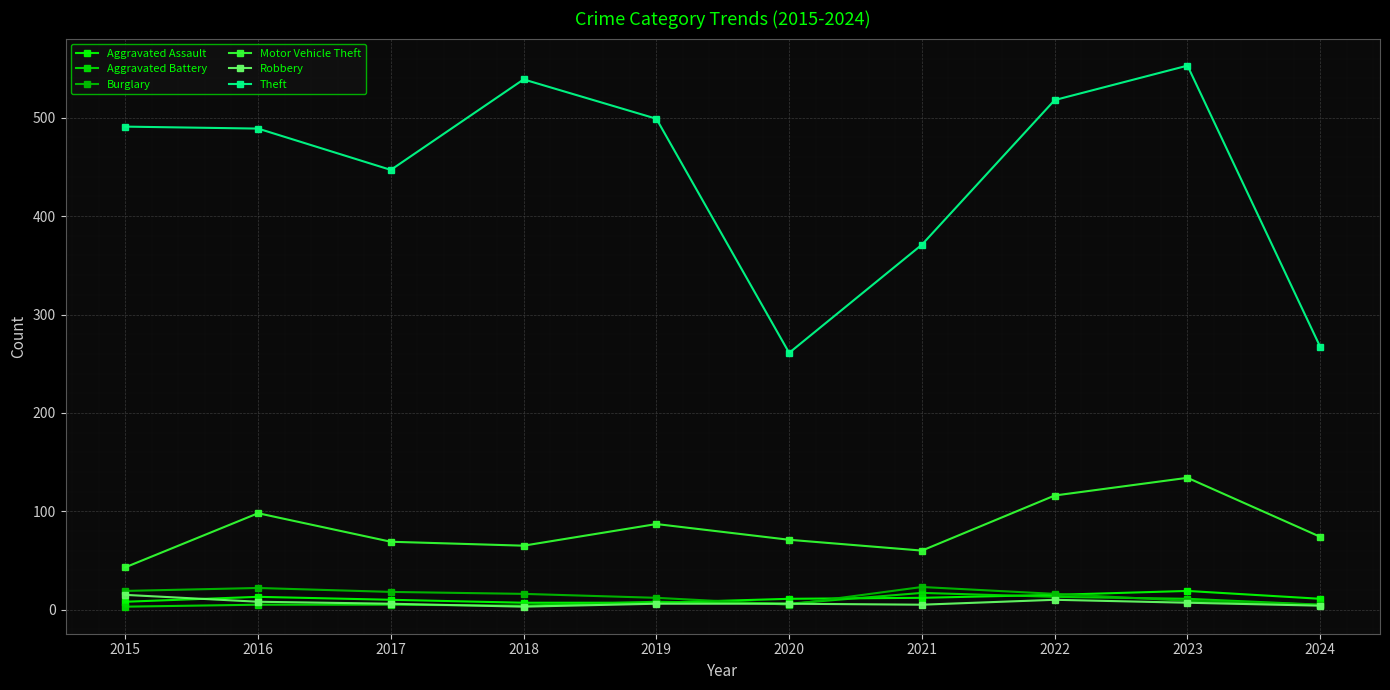

How many lines are shown in the chart?

6